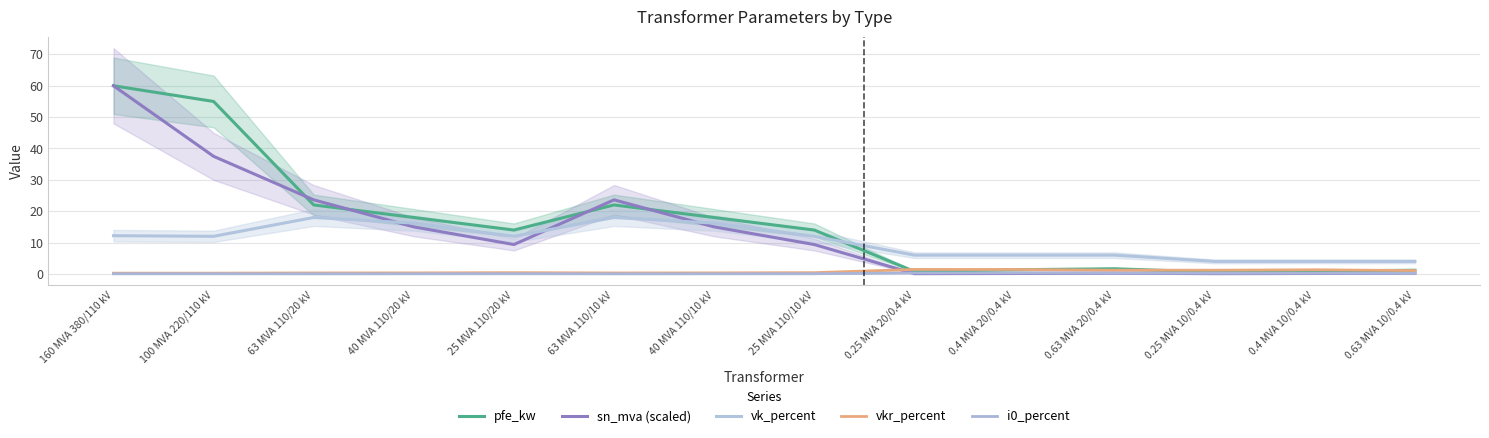

At which category does the chart reach its peak across all series?

160 MVA 380/110 kV